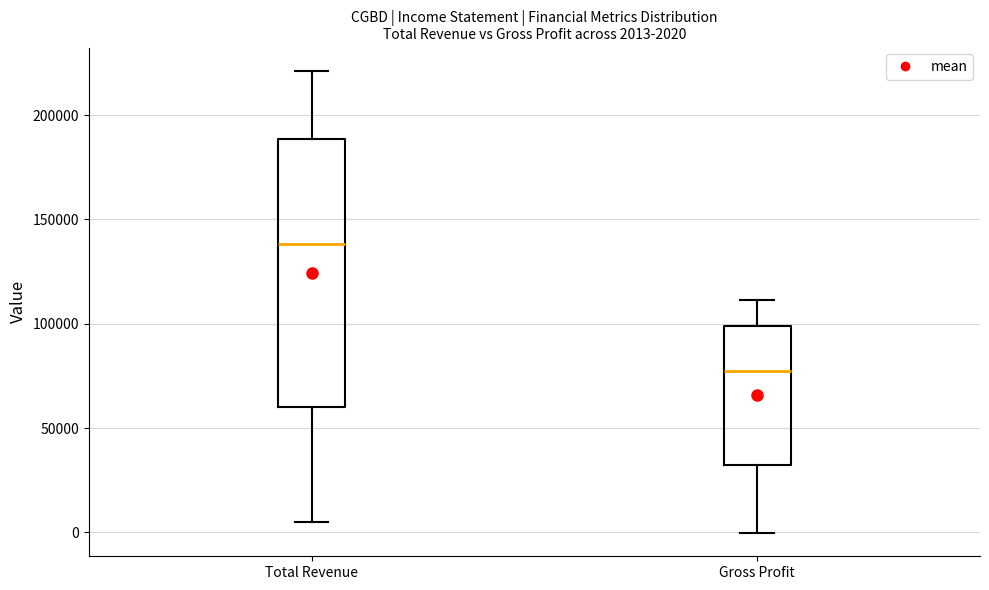

Which box has the lowest median line?

Gross Profit